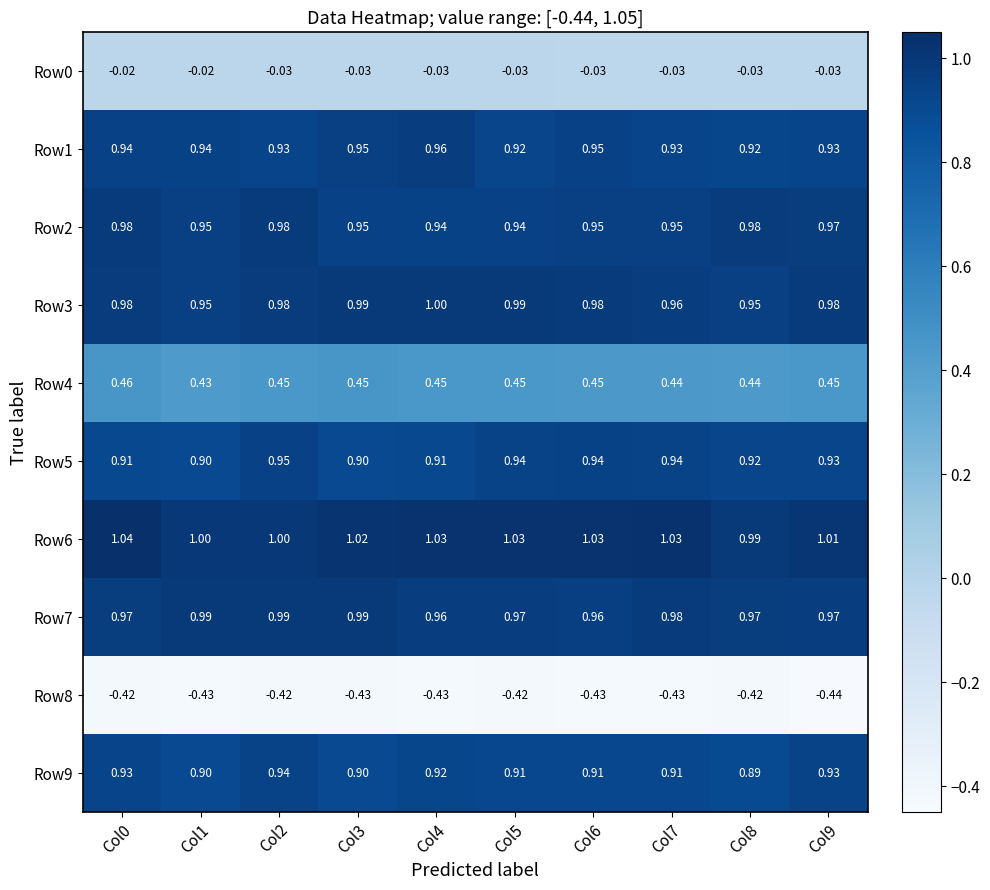

Is the value of Row6 at Col1 greater than the value of Row4 at Col2?

Yes